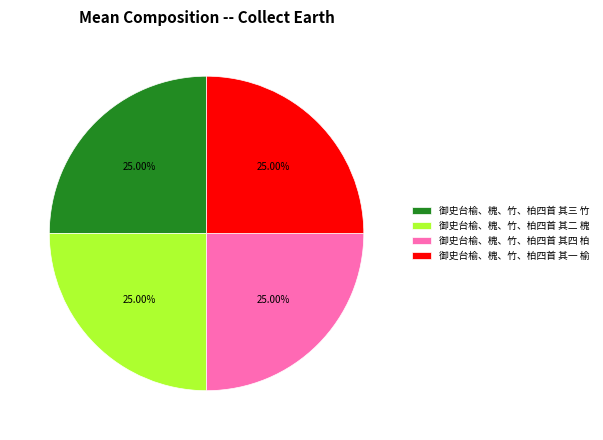

To the nearest percent, what percentage of the pie is 御史台榆、槐、竹、柏四首 其二 槐?

25%